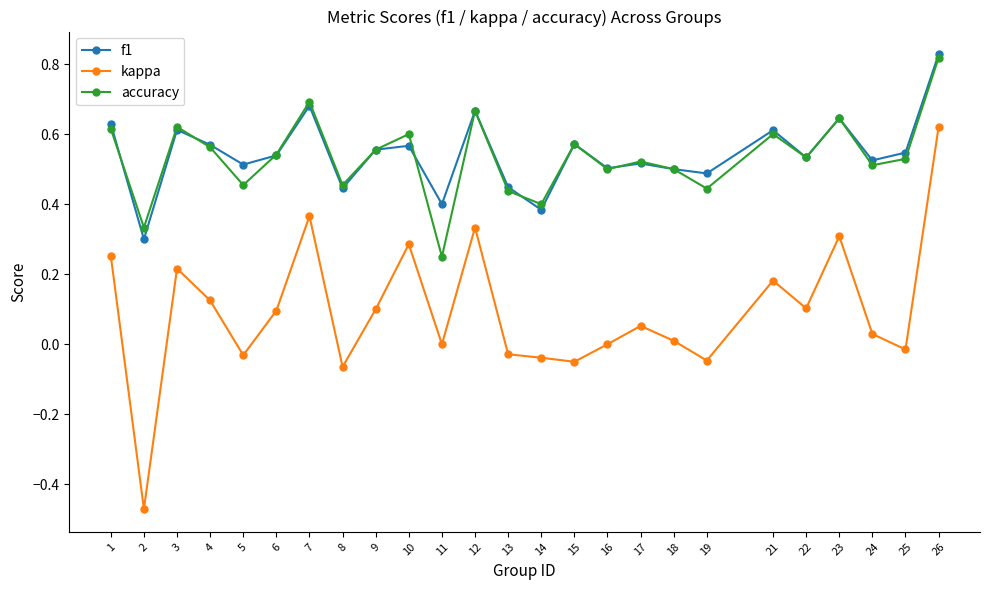

Is this an area chart (filled region under the line)?

No